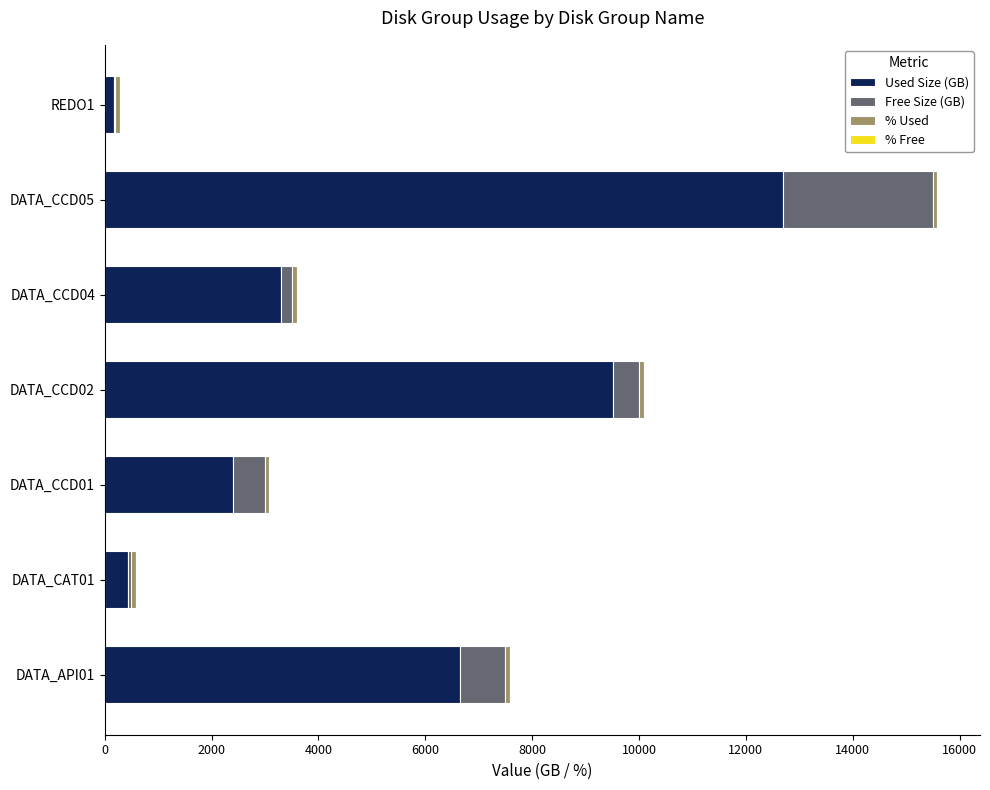

How many categories are shown in the chart?

7